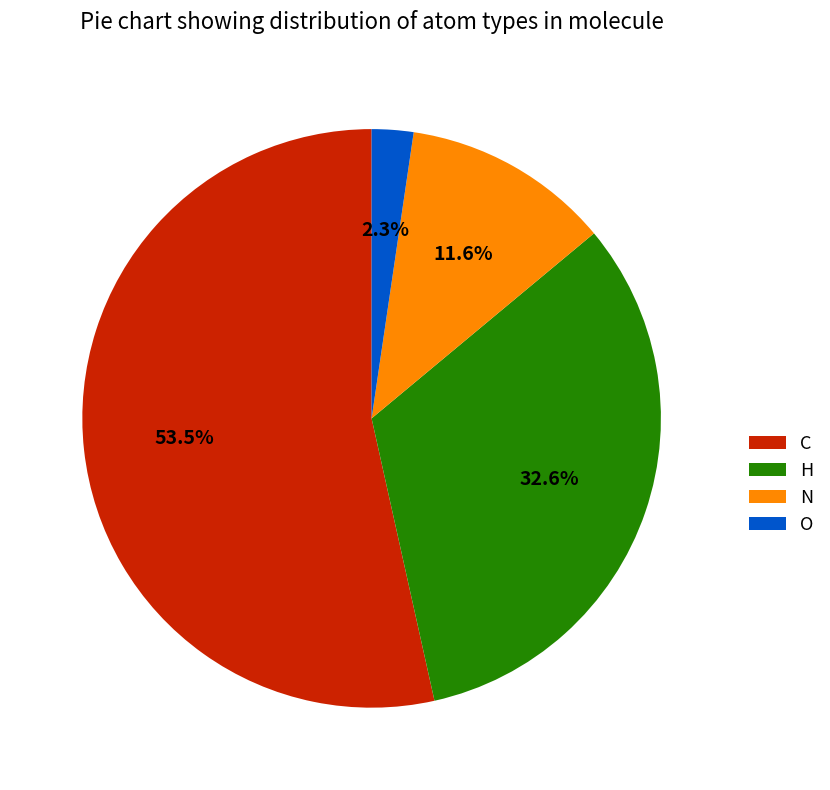

To the nearest percent, what portion does O represent?

2%